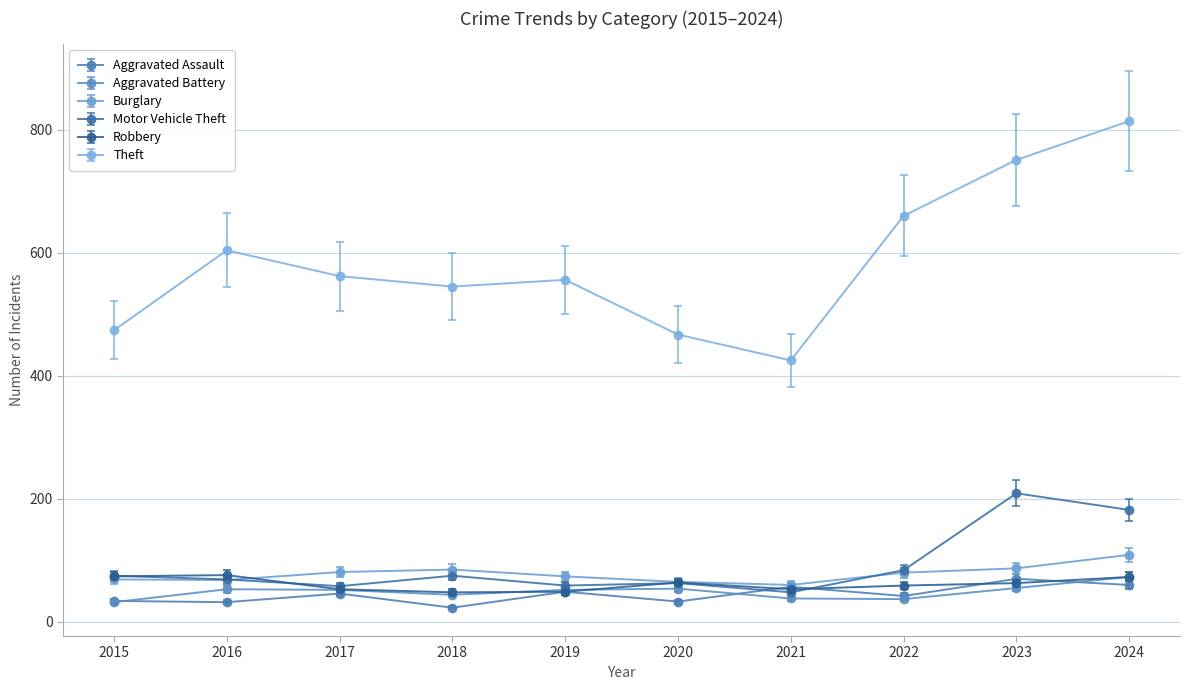

At how many categories does at least one series exceed 488?

7